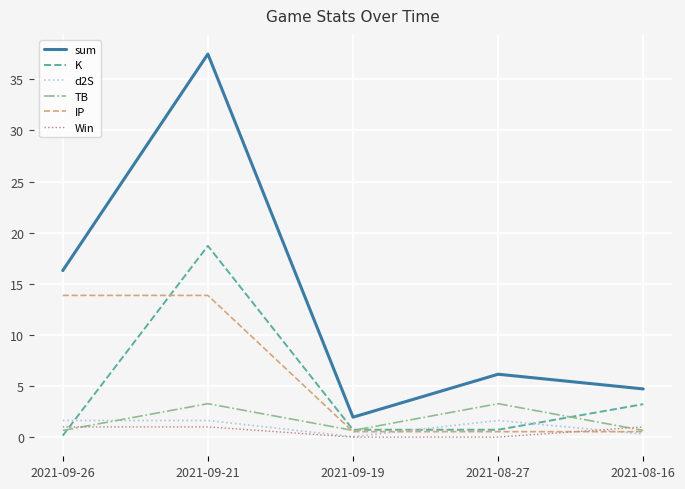

Where is K nearest to the value 9?

2021-08-16